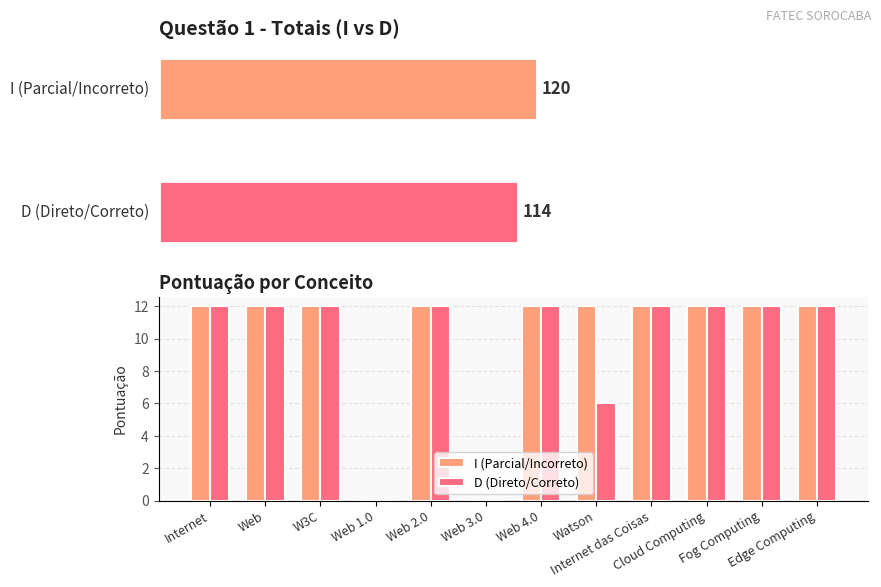

Is the value of D (Direto/Correto) at Cloud Computing greater than the value of I (Parcial/Incorreto) at Web 4.0?

No